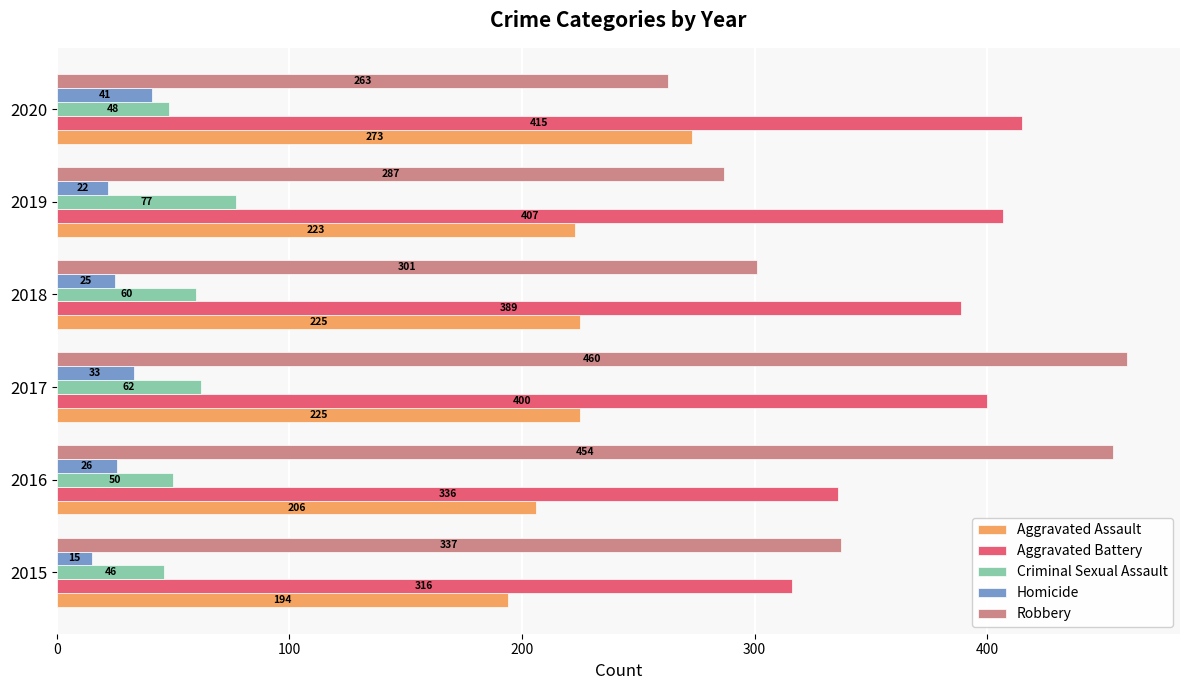

Rank the series by their maximum value, from highest to lowest.

Robbery, Aggravated Battery, Aggravated Assault, Criminal Sexual Assault, Homicide